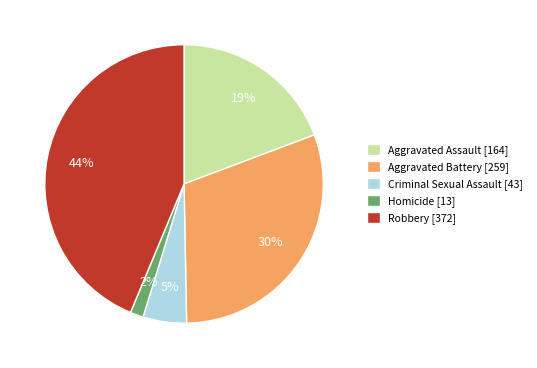

To the nearest percent, what is the average slice percentage?

20%